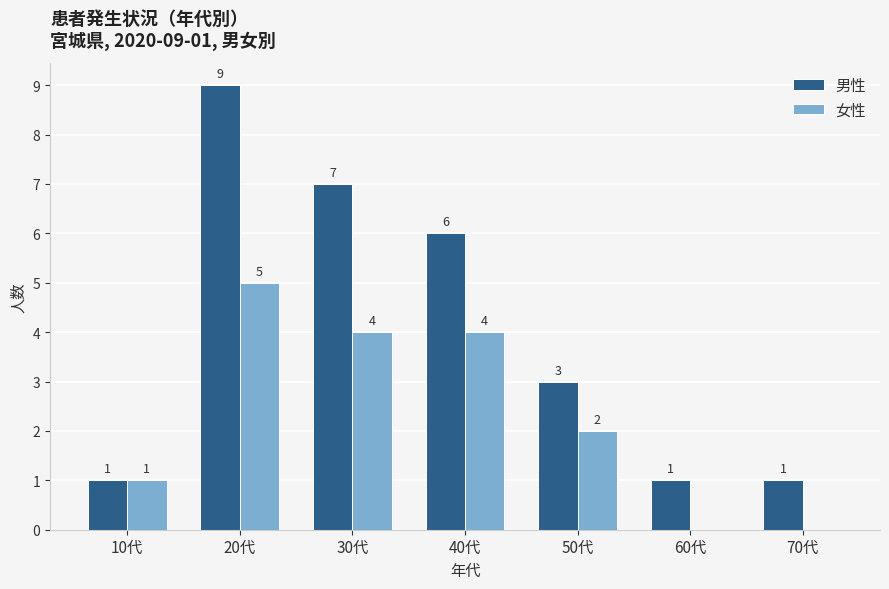

At which label does 男性 reach its peak?

20代